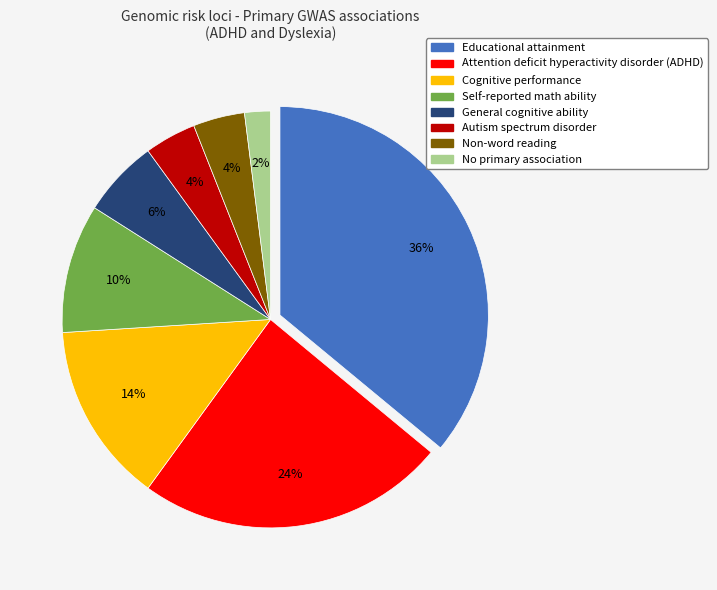

To the nearest percent, what is the average slice percentage?

12%